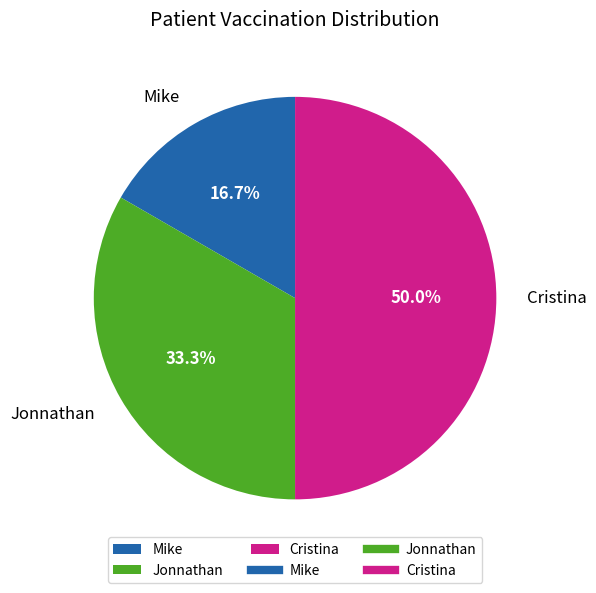

To the nearest percent, what percentage of the pie is Cristina?

50%